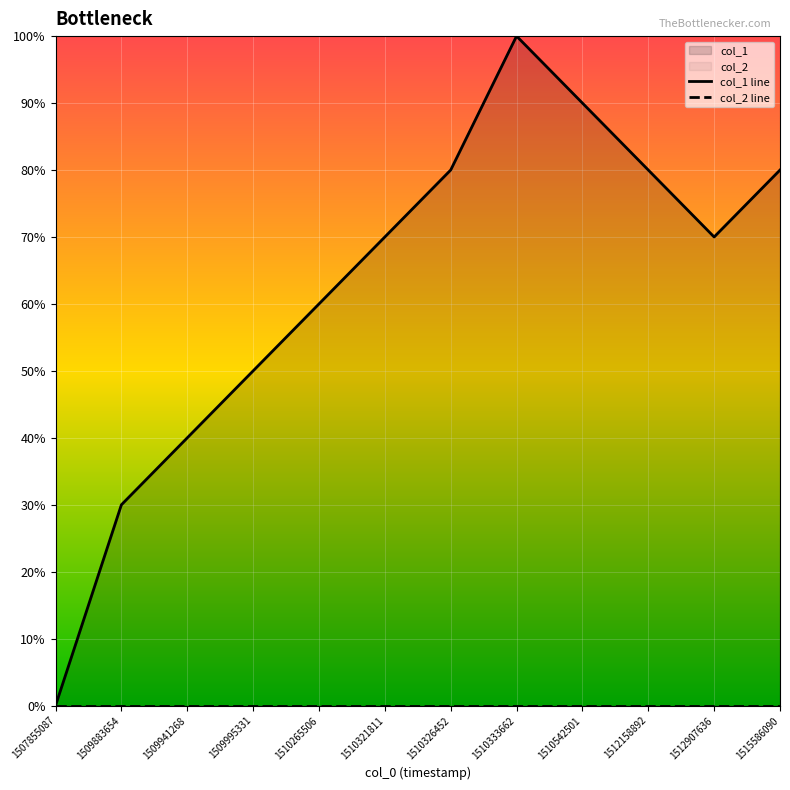

Reading left to right, transcribe all the data shown in this chart.

col_1 line: 0	3	4	5	6	7	8	10	9	8	7	8
col_2 line: 0	0	0	0	0	0	0	0	0	0	0	0